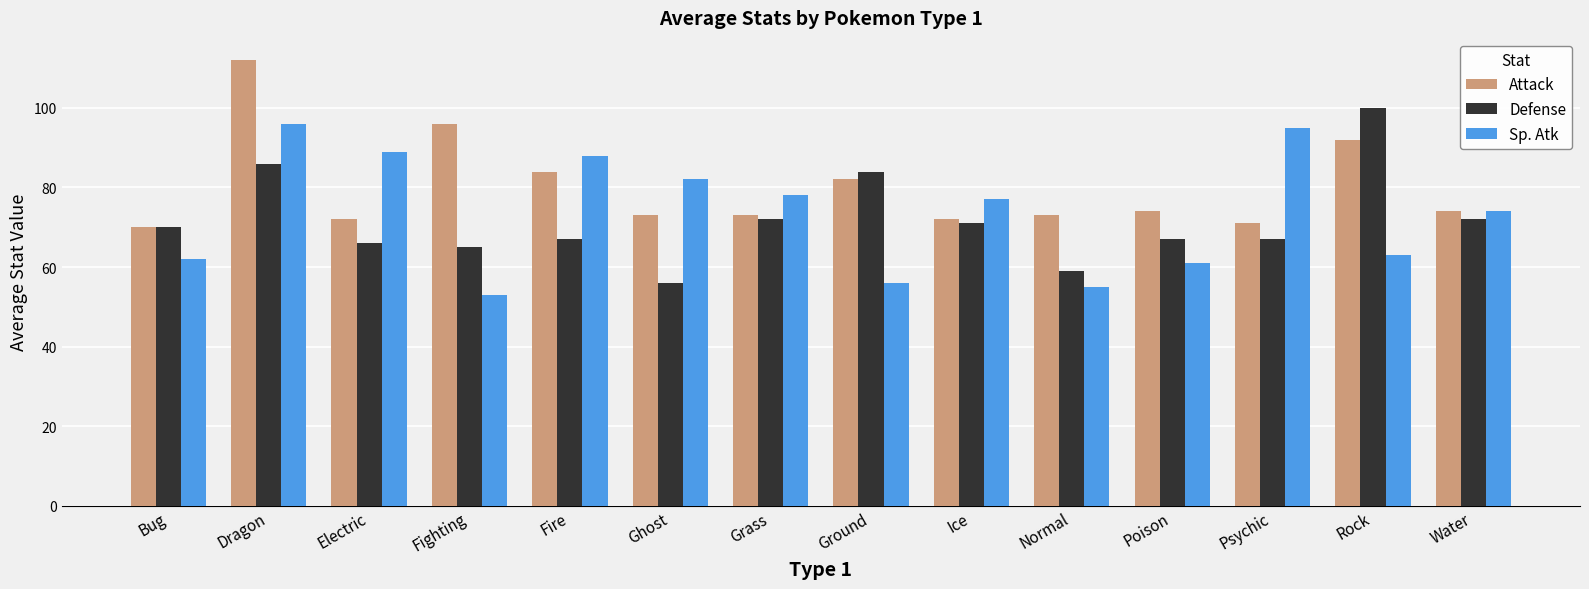

What is the difference between the highest and lowest values at Dragon?

26